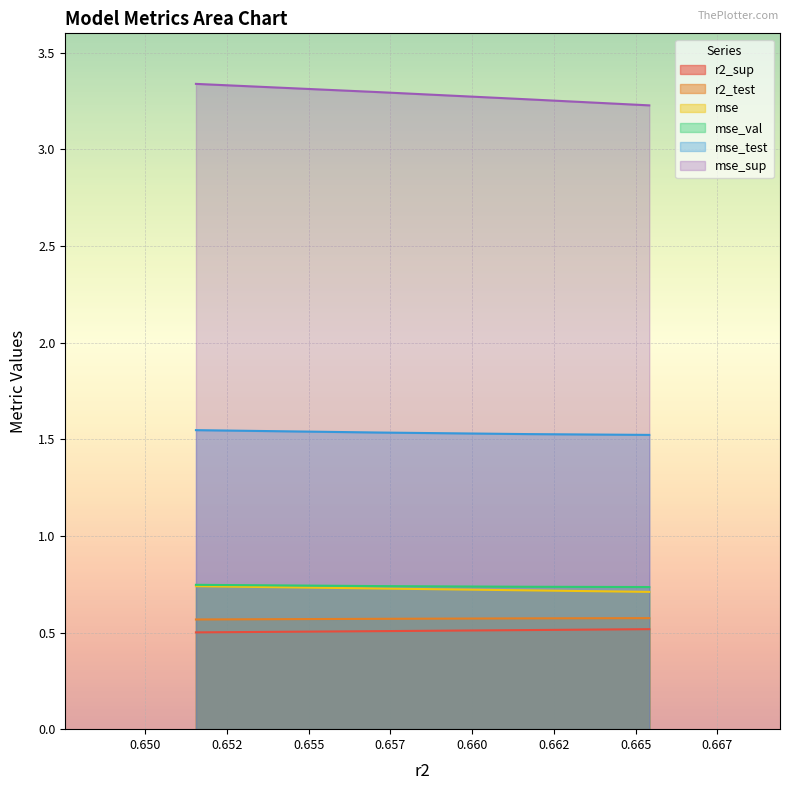

True or false: mse_val has more than 0 interior local peaks.

False